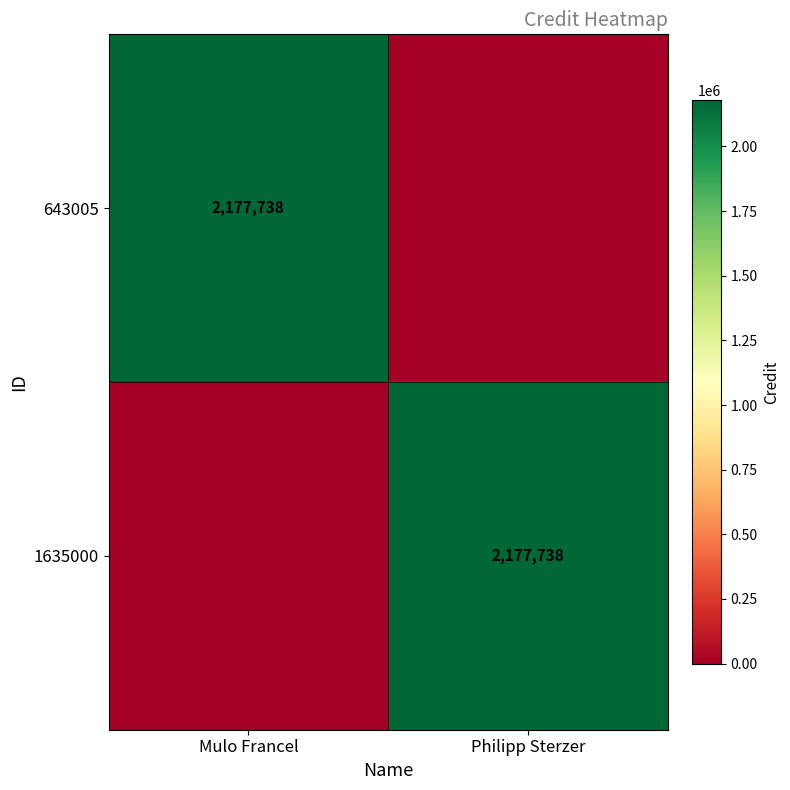

Between Mulo Francel and Philipp Sterzer, which is larger?

Mulo Francel